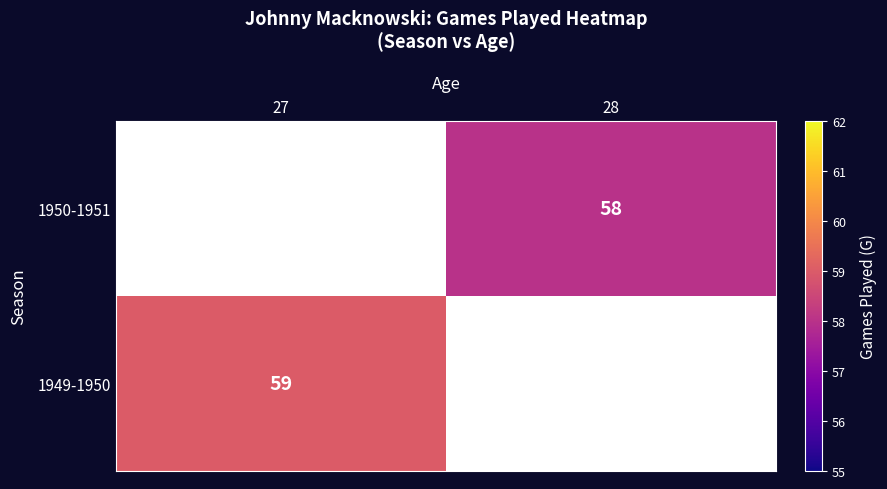

The 1950-1951 series shows 34 at 28. True or false?

False